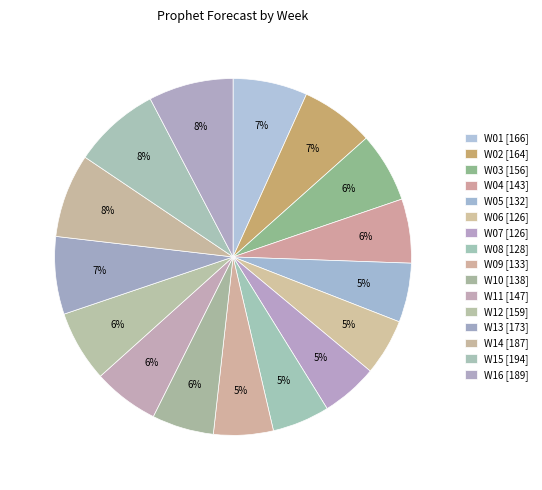

To the nearest percent, what portion does W10 represent?

6%